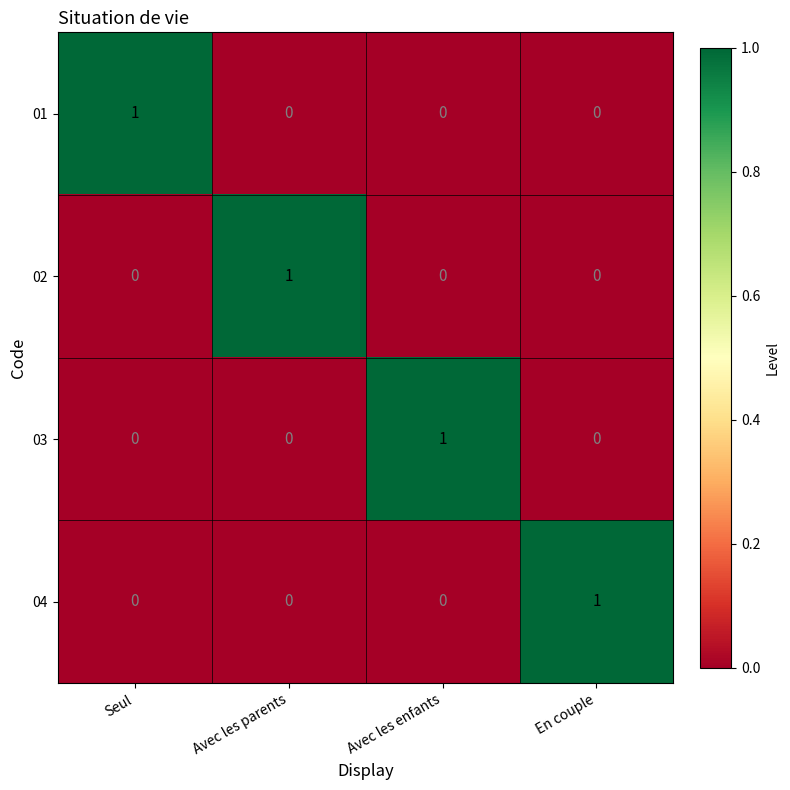

How many data points does each series have?

4